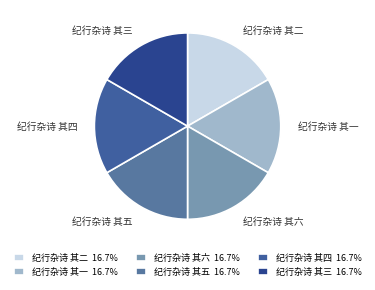

Do 纪行杂诗 其一 and 纪行杂诗 其六 together represent more than half of the pie?

No